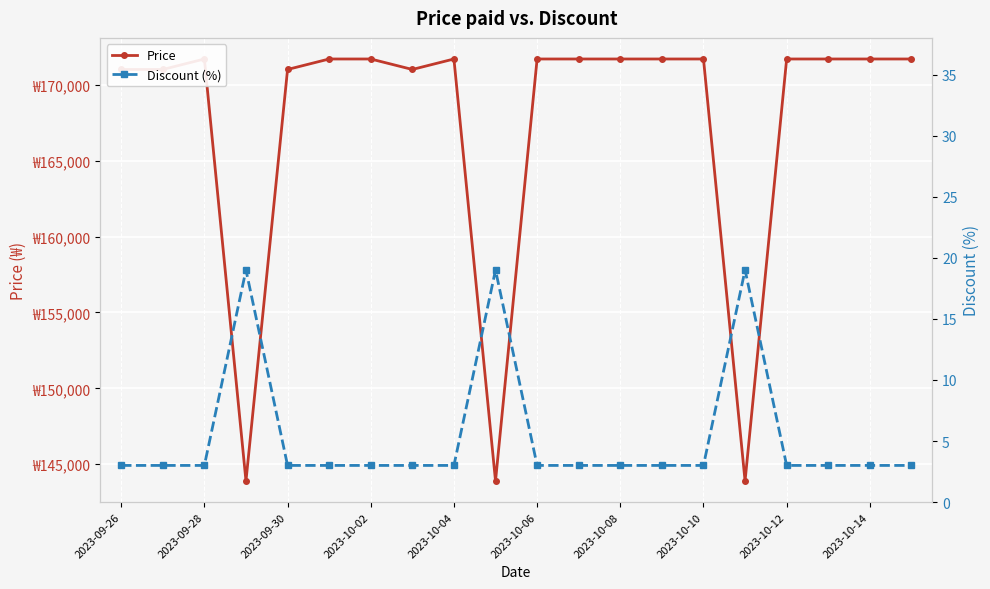

True or false: Price and Discount (%) intersect in this chart.

False